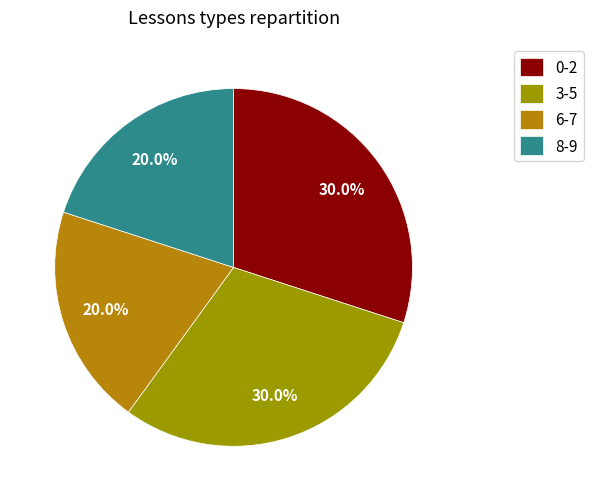

Count the number of slices in the pie.

4